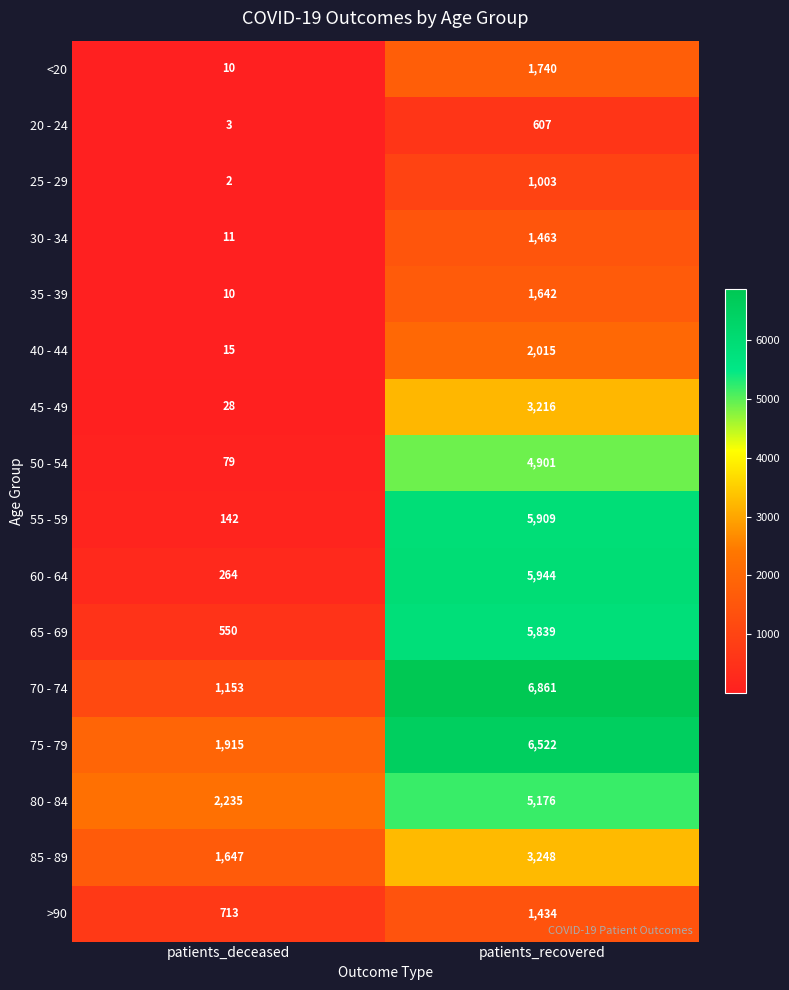

What is the total value across all series at patients_recovered?

57520